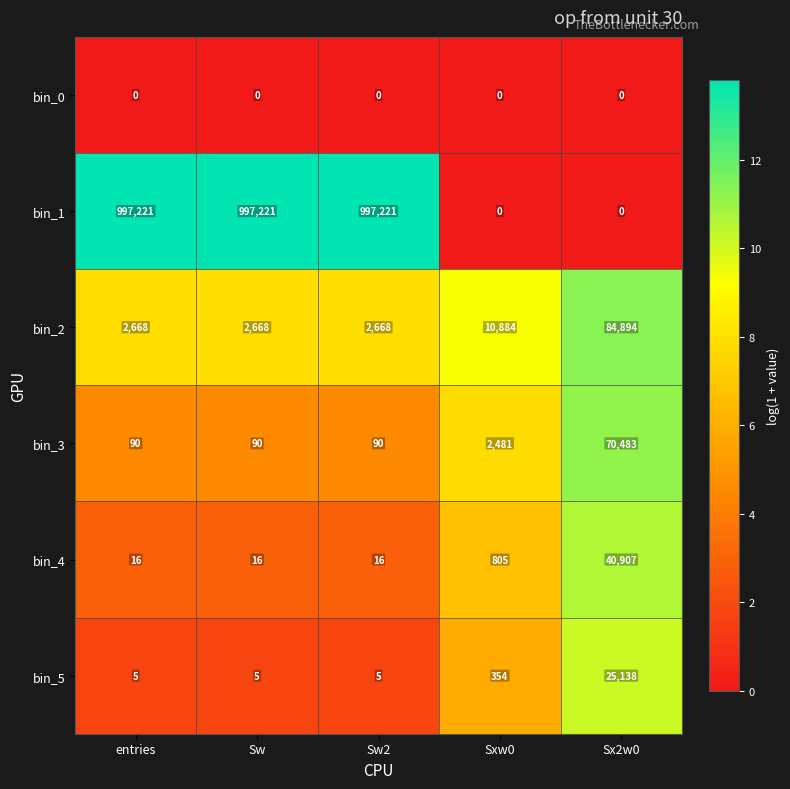

Rank the series by their maximum value, from highest to lowest.

bin_1, bin_2, bin_3, bin_4, bin_5, bin_0